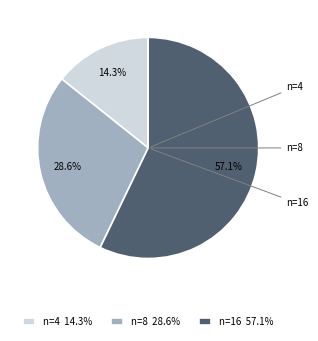

Is it true that n=4 is 14% of the pie?

True